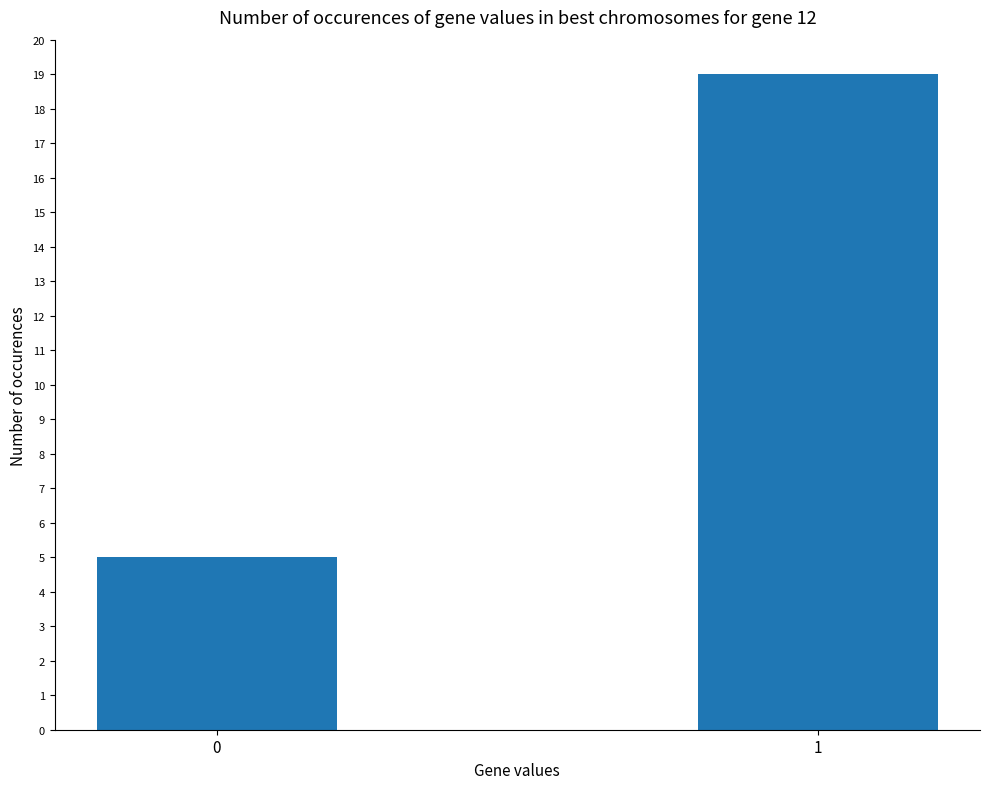

What is the sum of the values at 1 and 0?

24